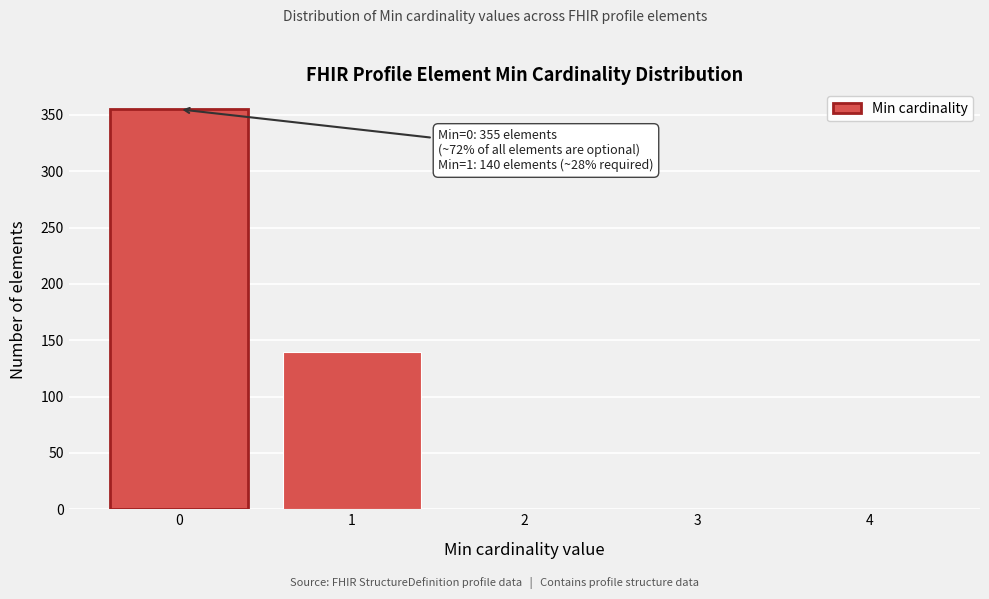

Reading left to right, what are all the values shown in this chart?

0=355	1=140	2=0	3=0	4=0